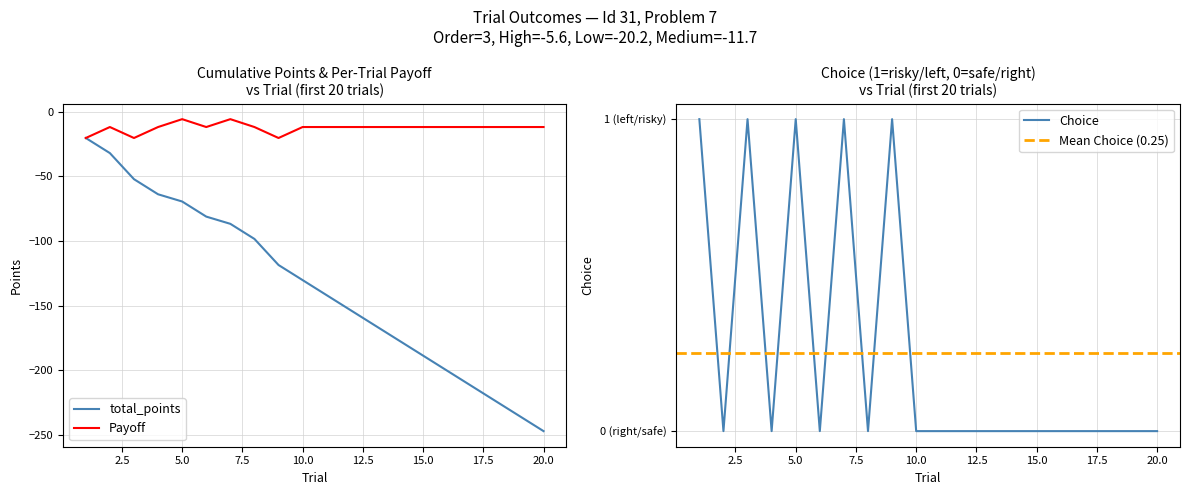

At which category is the sum across all series the highest?

1